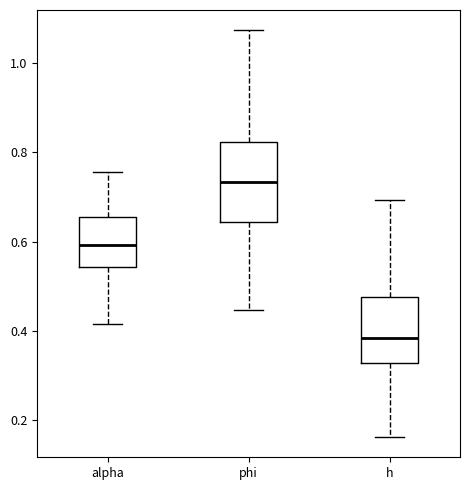

Which box's median line is the highest?

phi